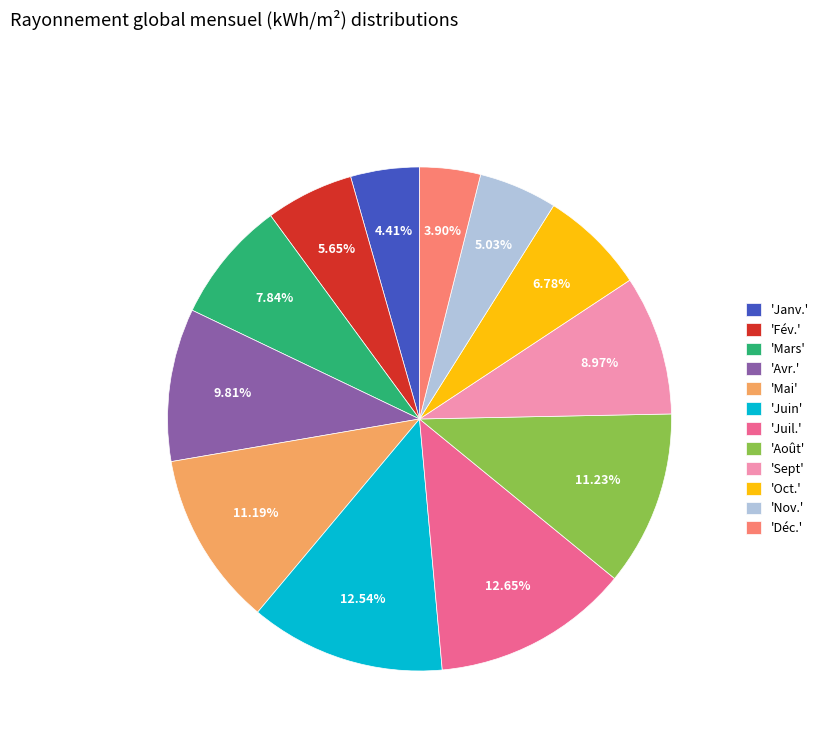

Which has a higher value, 'Janv.' or 'Mai'?

'Mai'